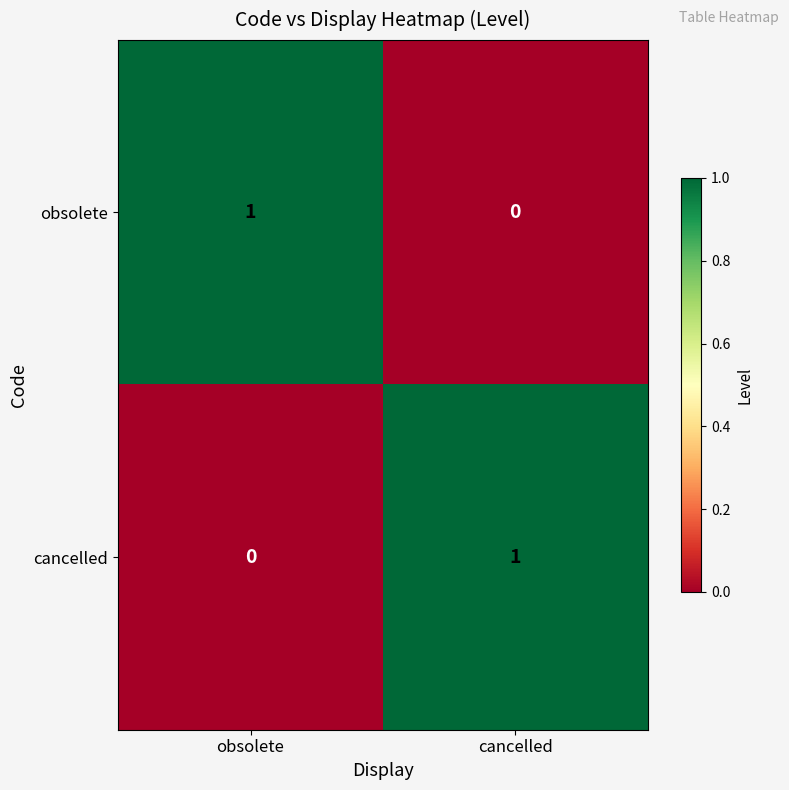

Reading left to right, transcribe all the data shown in this chart.

obsolete: 1	0
cancelled: 0	1